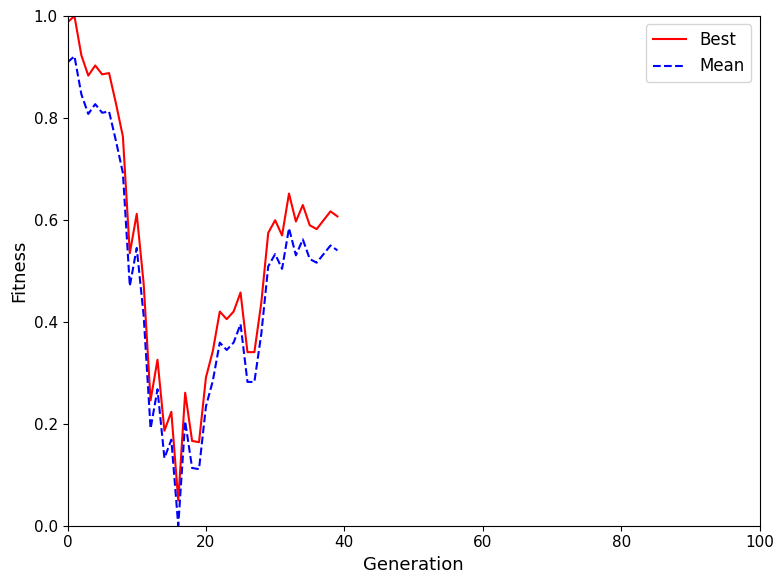

In Mean, how many points are higher than both neighbors (excluding endpoints)?

13